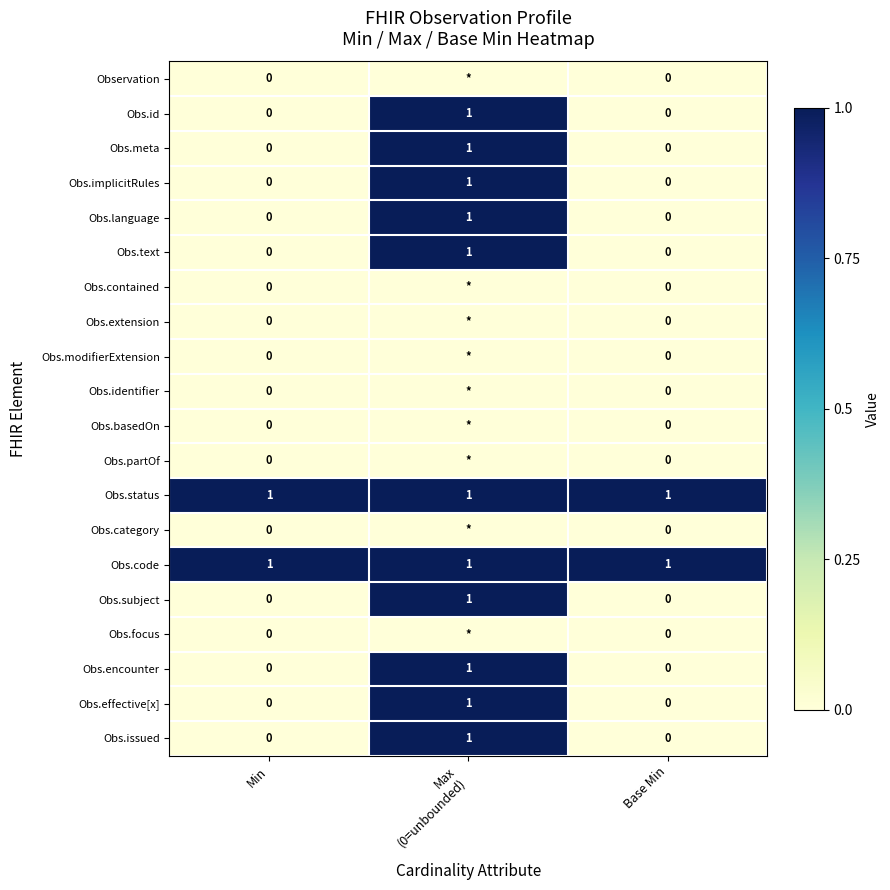

At which category is the sum across all series the highest?

Max
(0=unbounded)